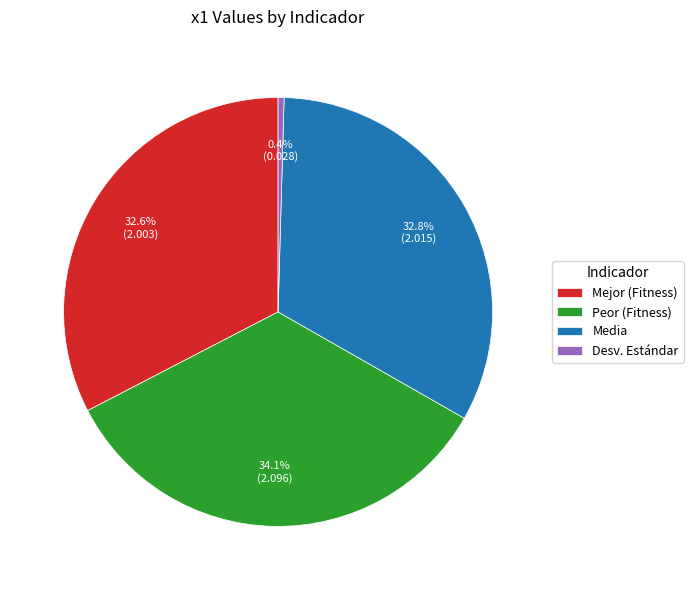

How much of the chart is everything except Desv. Estándar?

99.6%